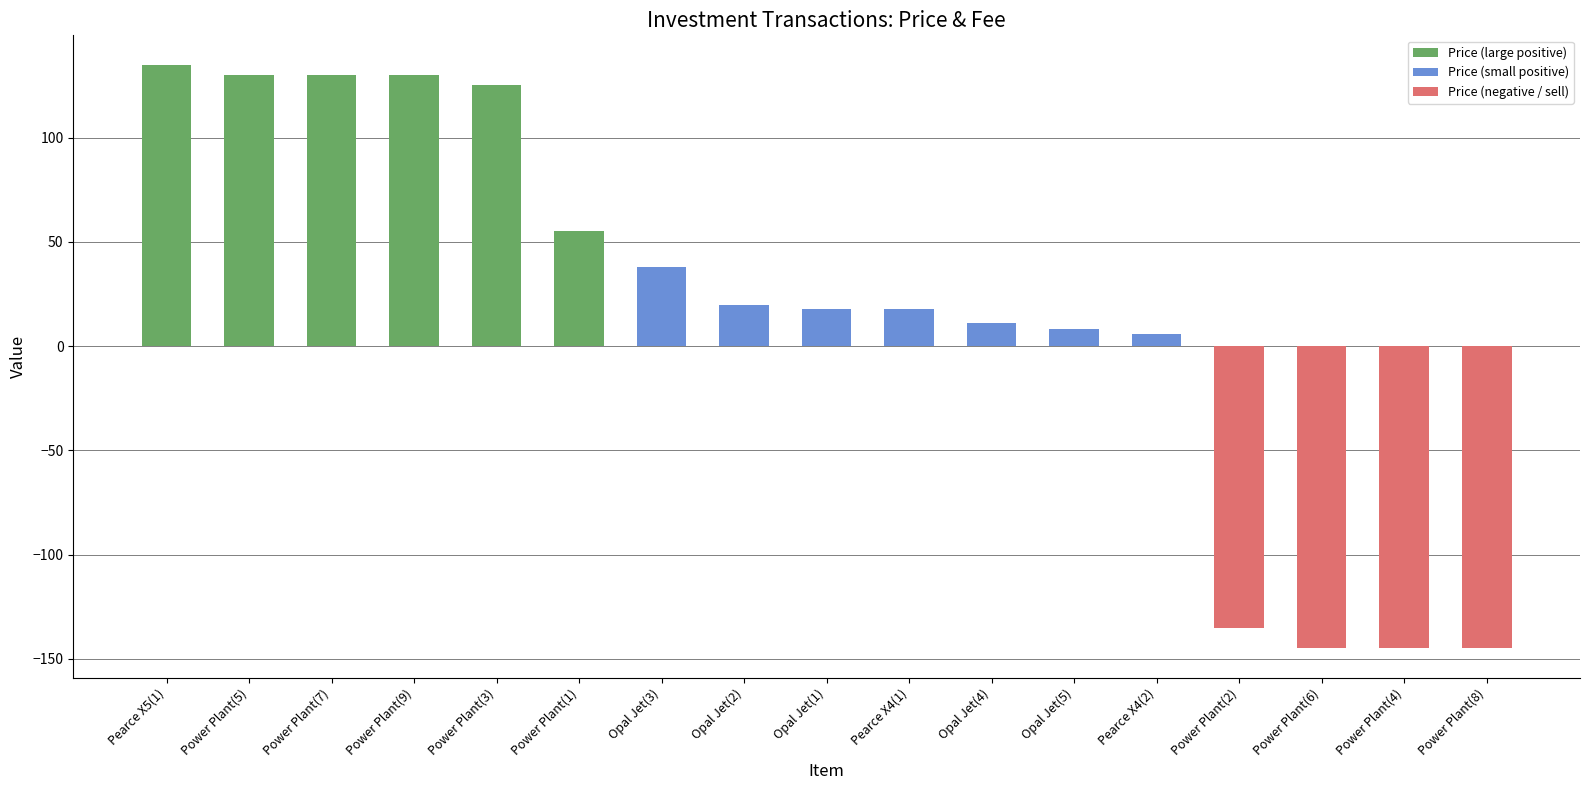

What is the value of the 12th bar from the left?

8.0